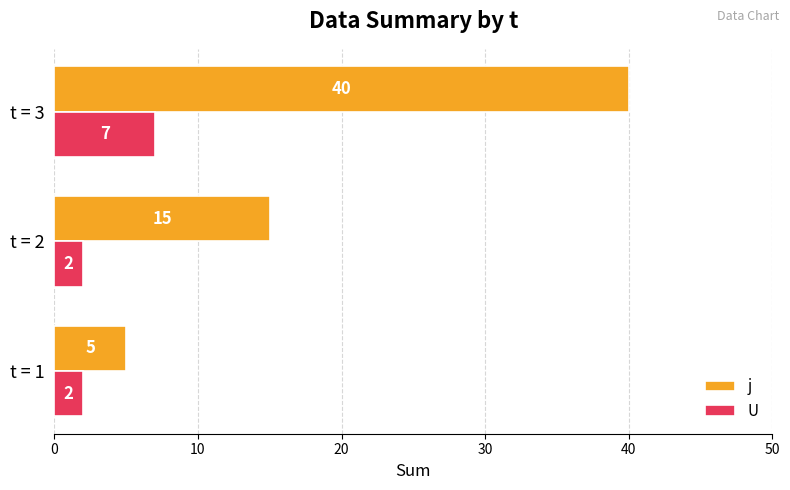

What is the total value across all series at t = 2?

17